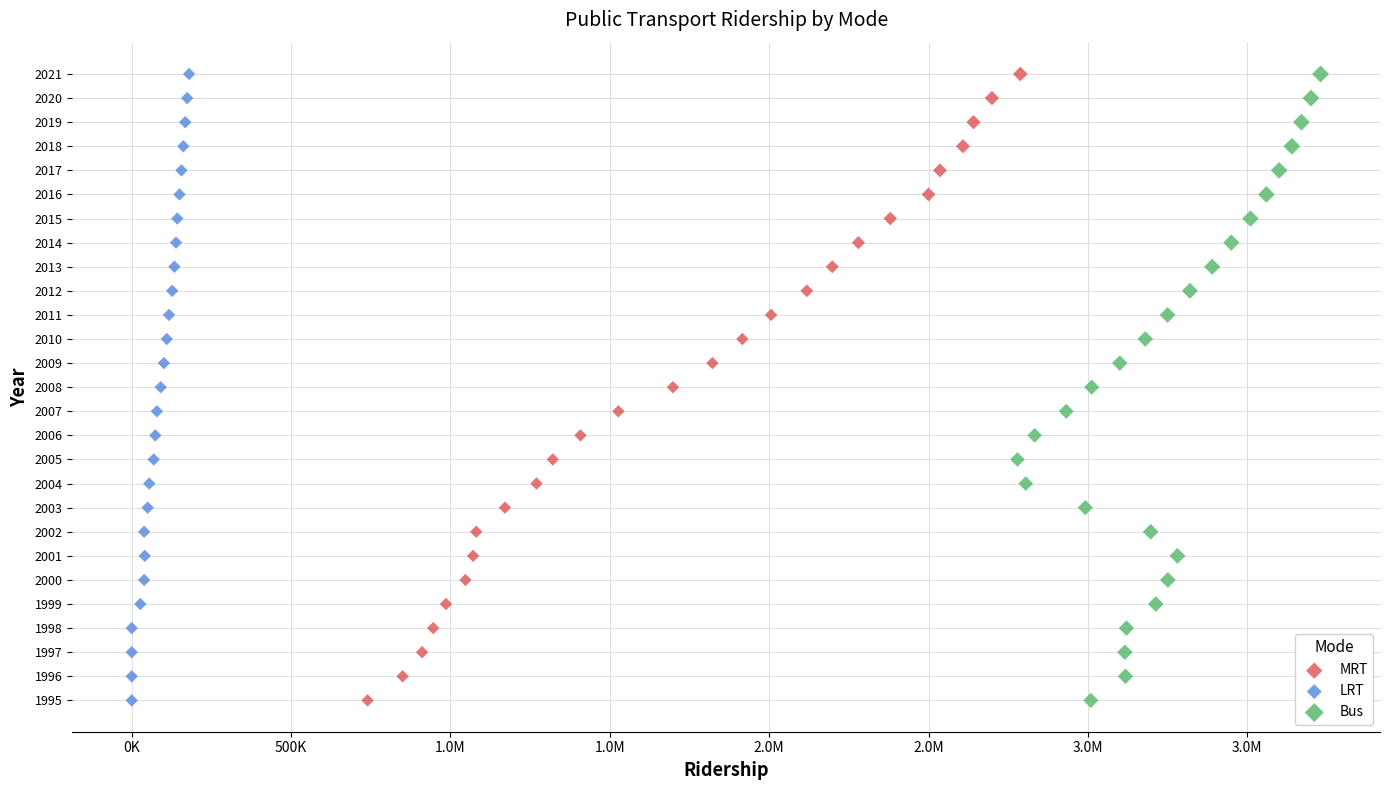

What are all the series names shown in the legend?

MRT, LRT, Bus